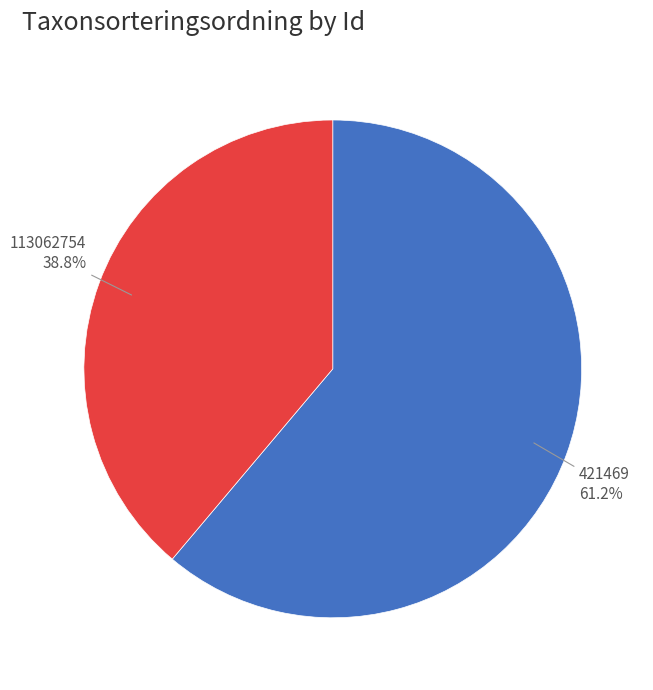

Is there any slice that represents more than half of the pie?

Yes